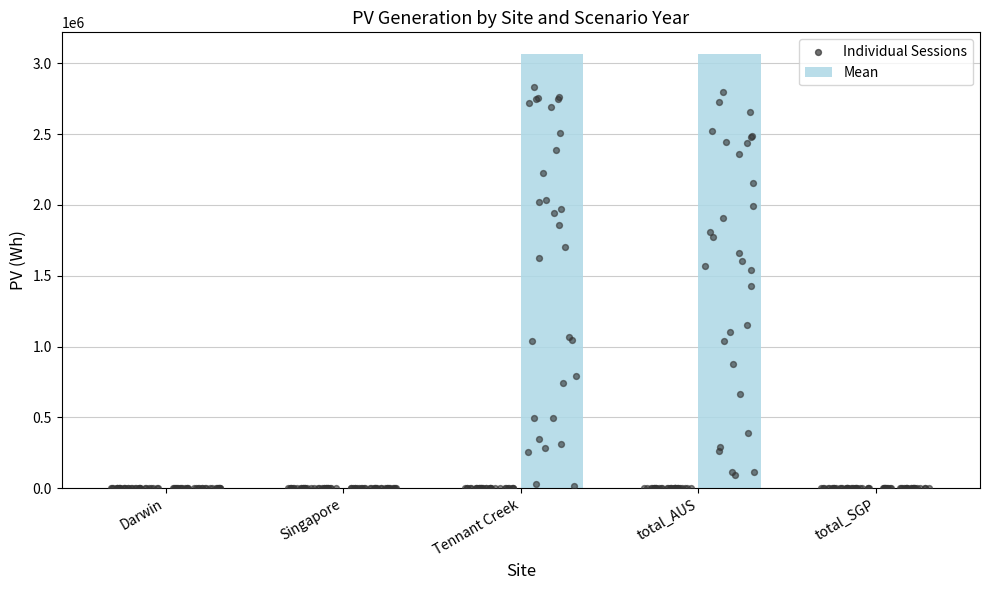

Which has a higher value, Darwin_2019 or Singapore_2030?

Darwin_2019